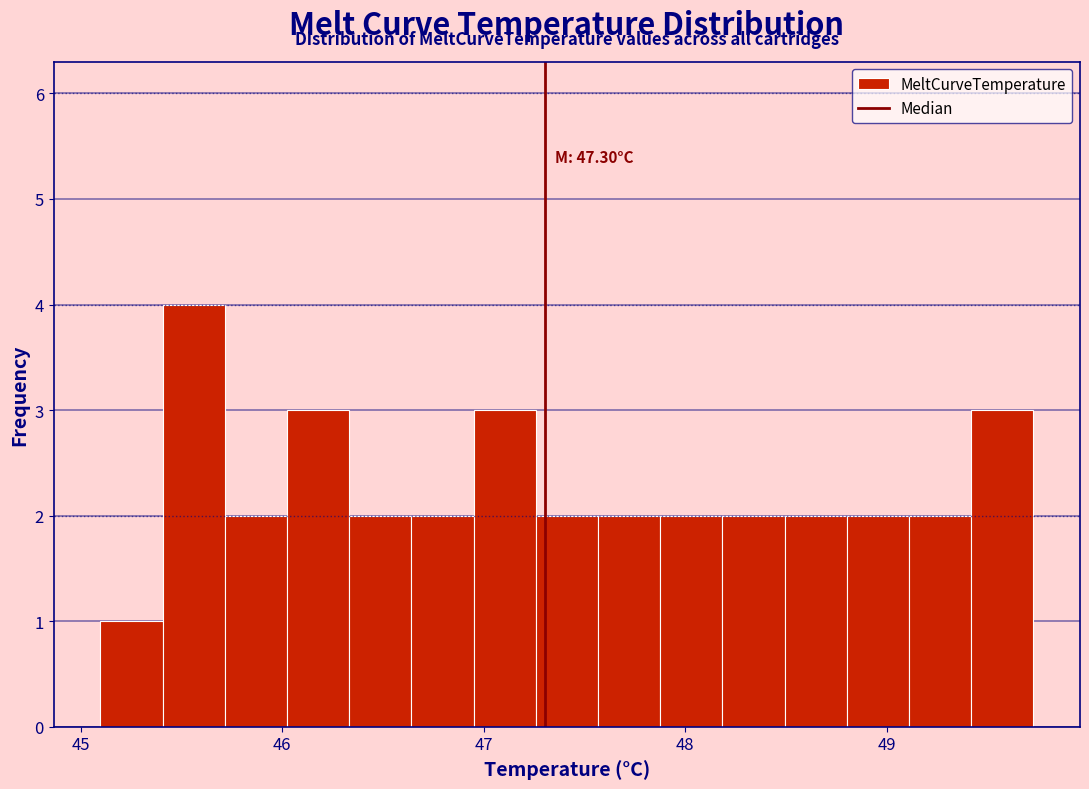

Around what value on the x-axis is the tallest bar? Give the approximate position of its centre, as read against the axis.

45.6